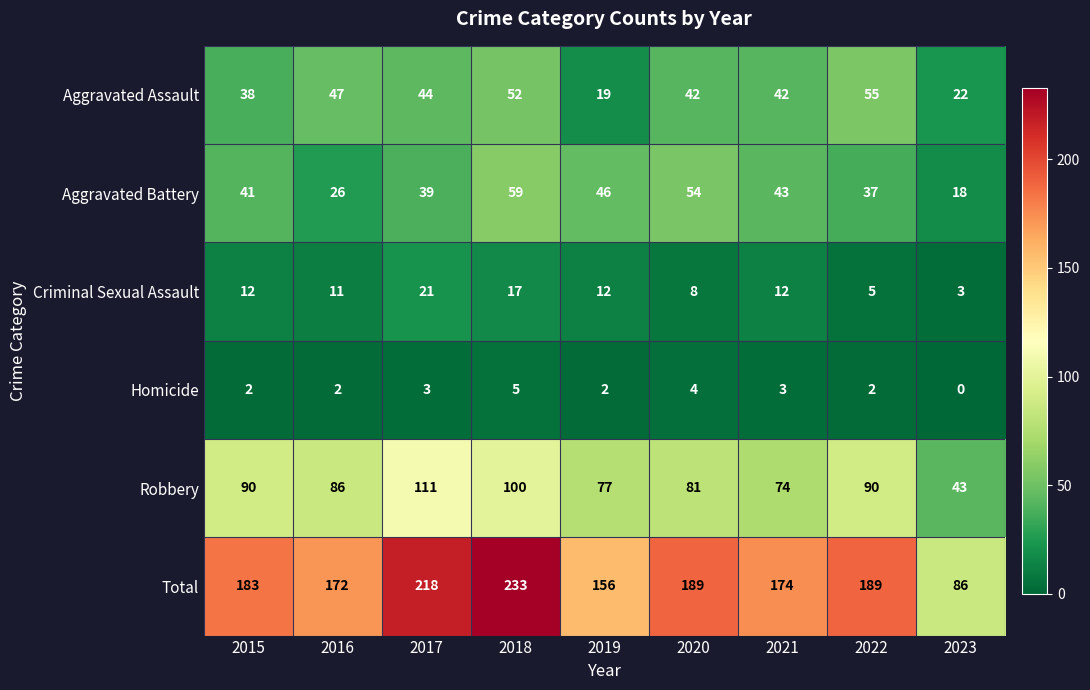

Is the value of Aggravated Assault at 2022 greater than the value of Criminal Sexual Assault at 2018?

Yes